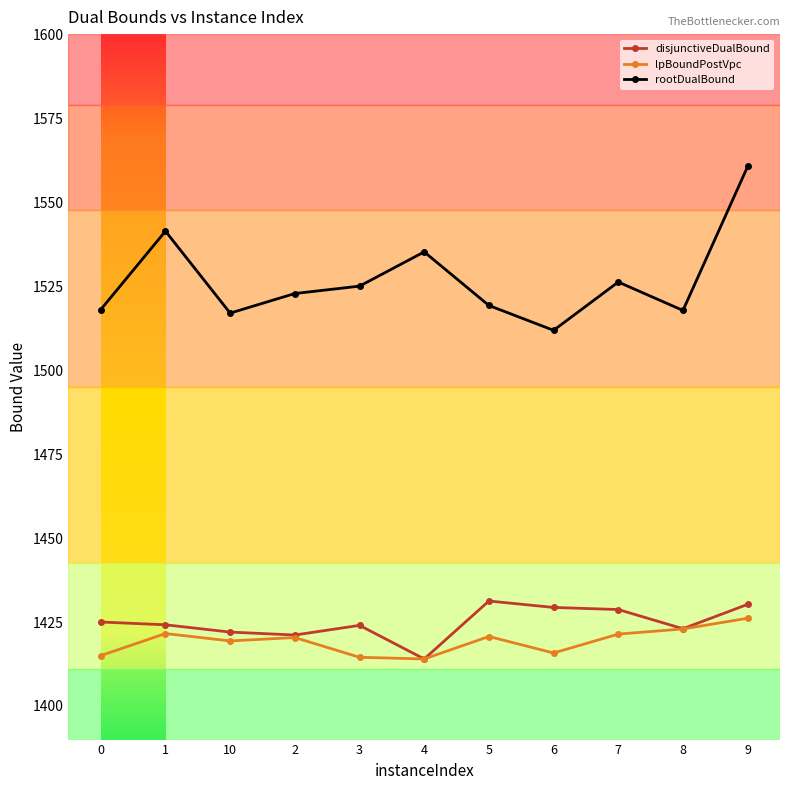

What is the value of the disjunctiveDualBound point at the 4th from the left?

1421.1